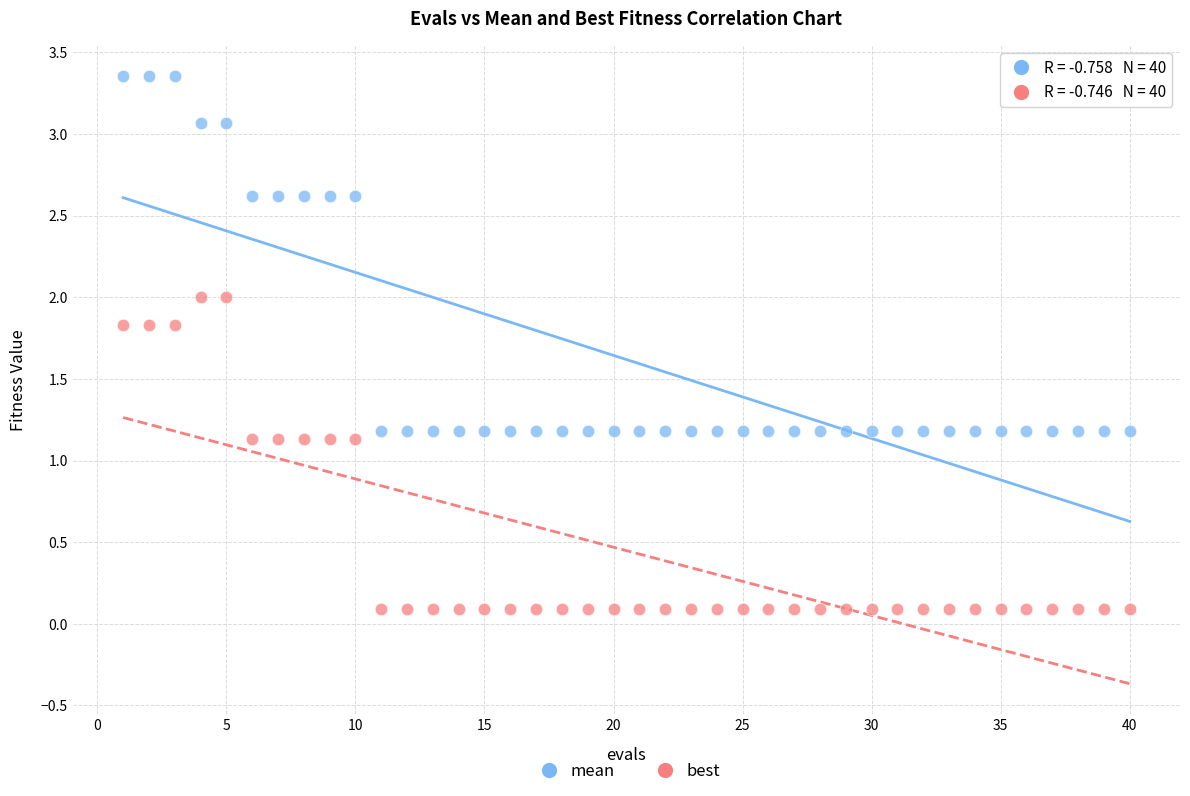

What are all the series names shown in the legend?

mean, best